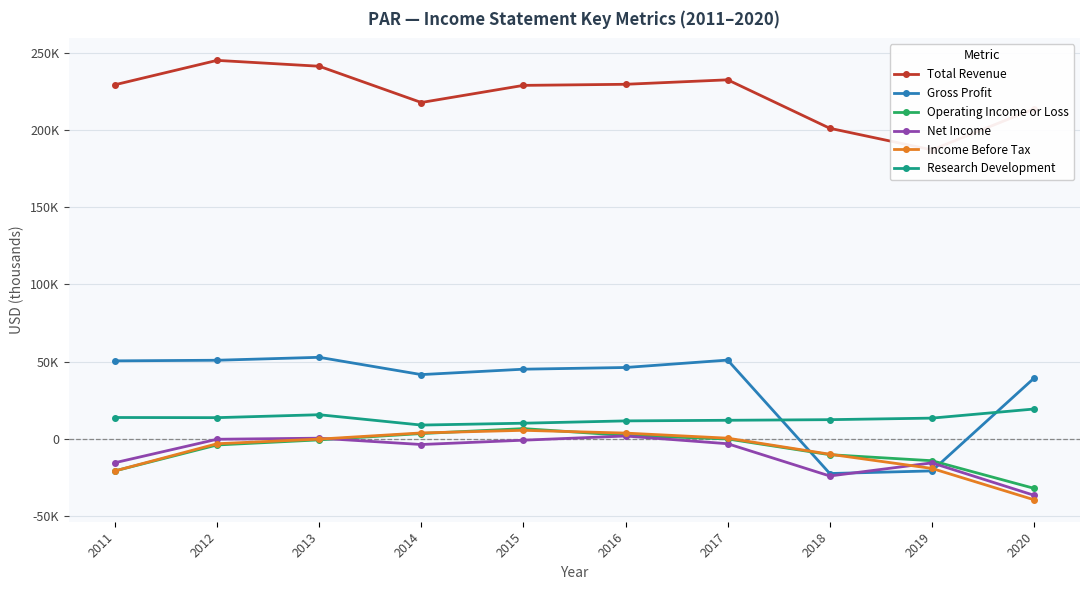

What is the highest value of the Total Revenue series?

245200